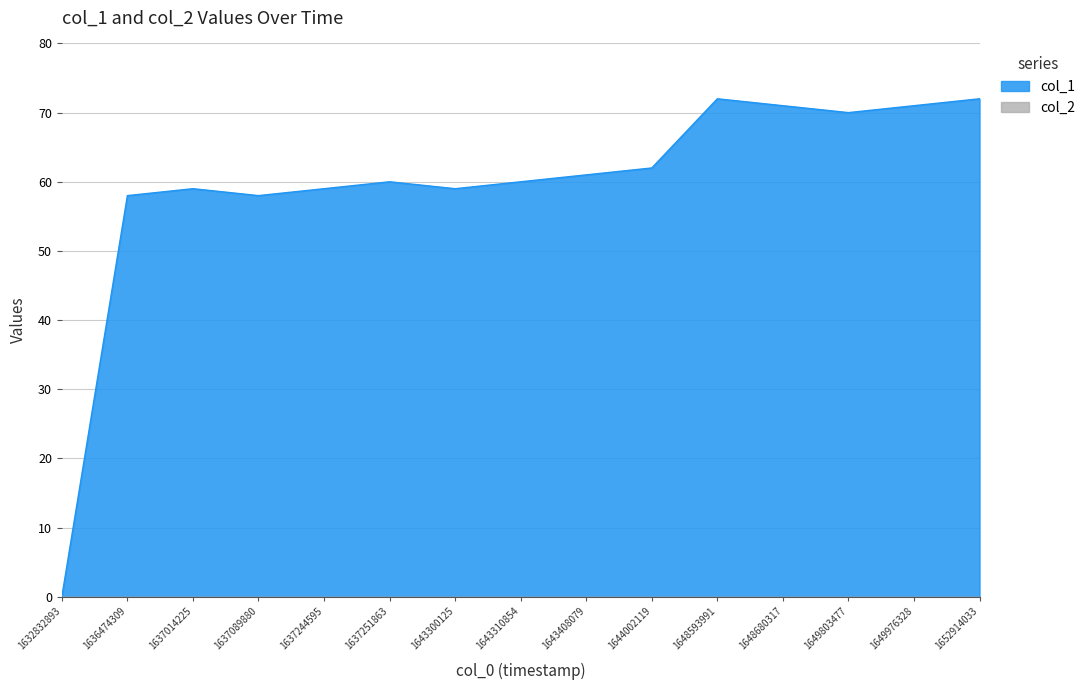

Does the chart have visible grid lines?

Yes